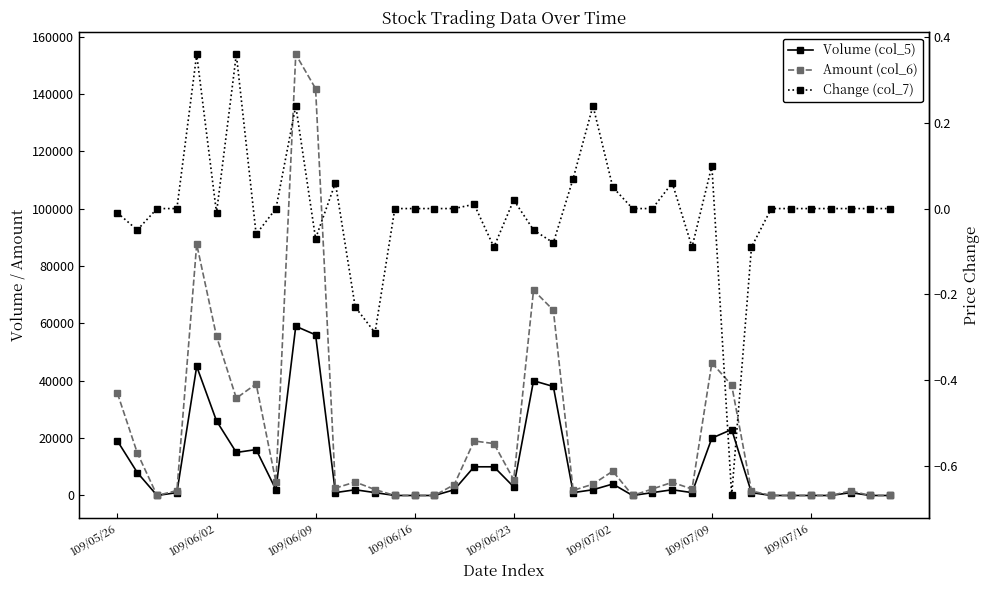

What is the difference between the Volume (col_5) values at 109/06/02 and 29?

7000.0